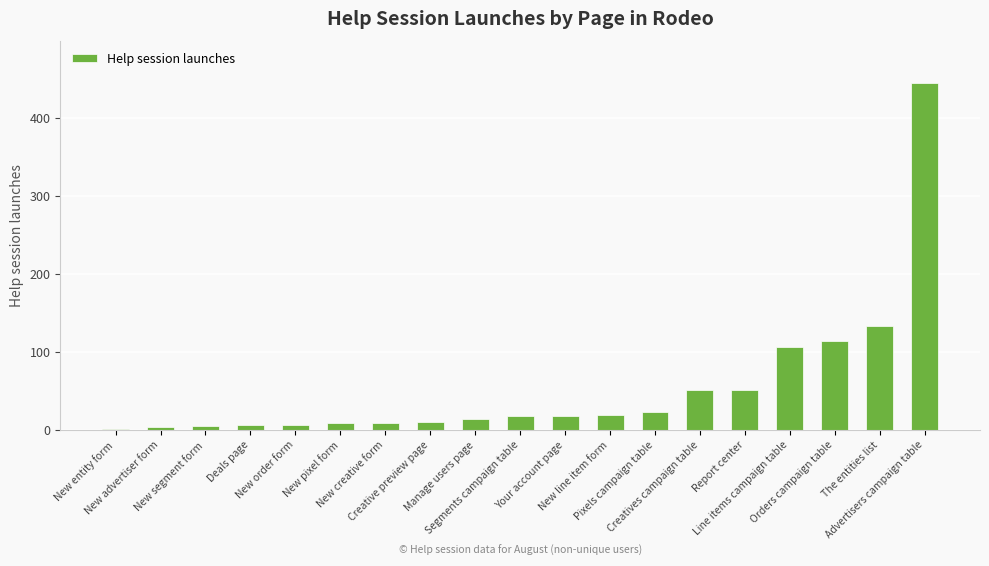

What is the change in value from New creative form to Report center?

+42